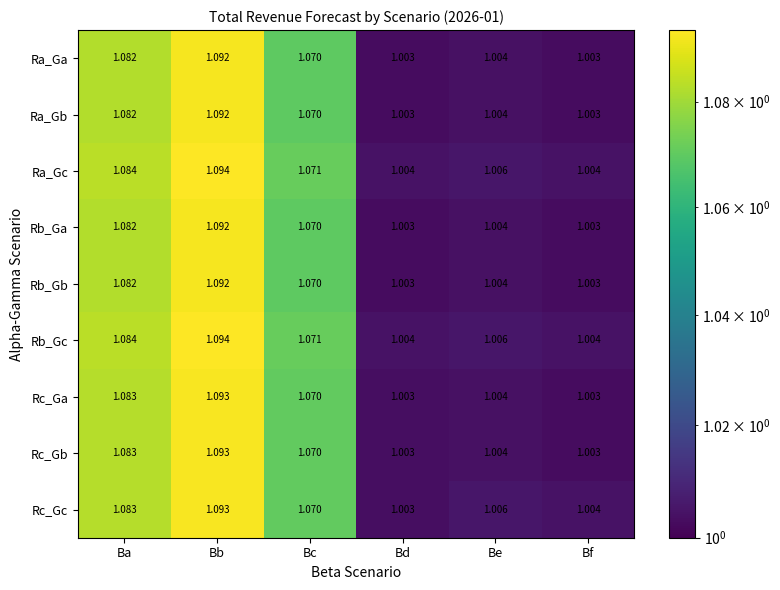

Is the value of Rc_Gb at Bf greater than the value of Rc_Ga at Bc?

No